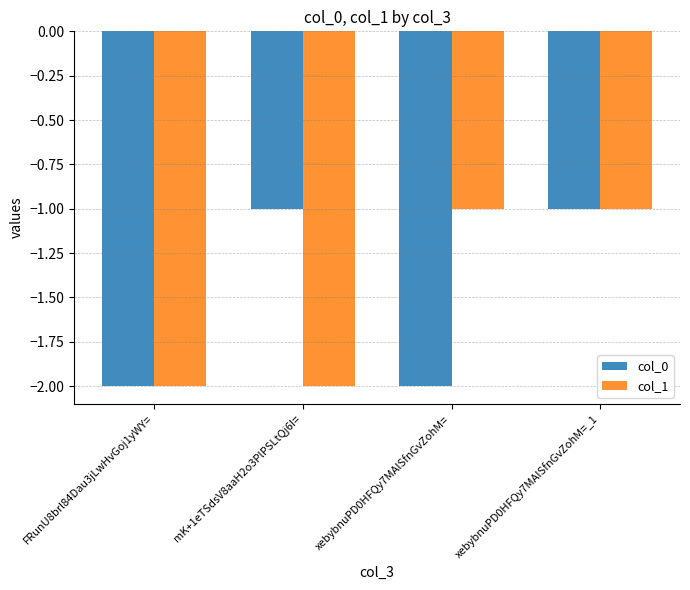

What is the highest value of the col_1 series?

-1